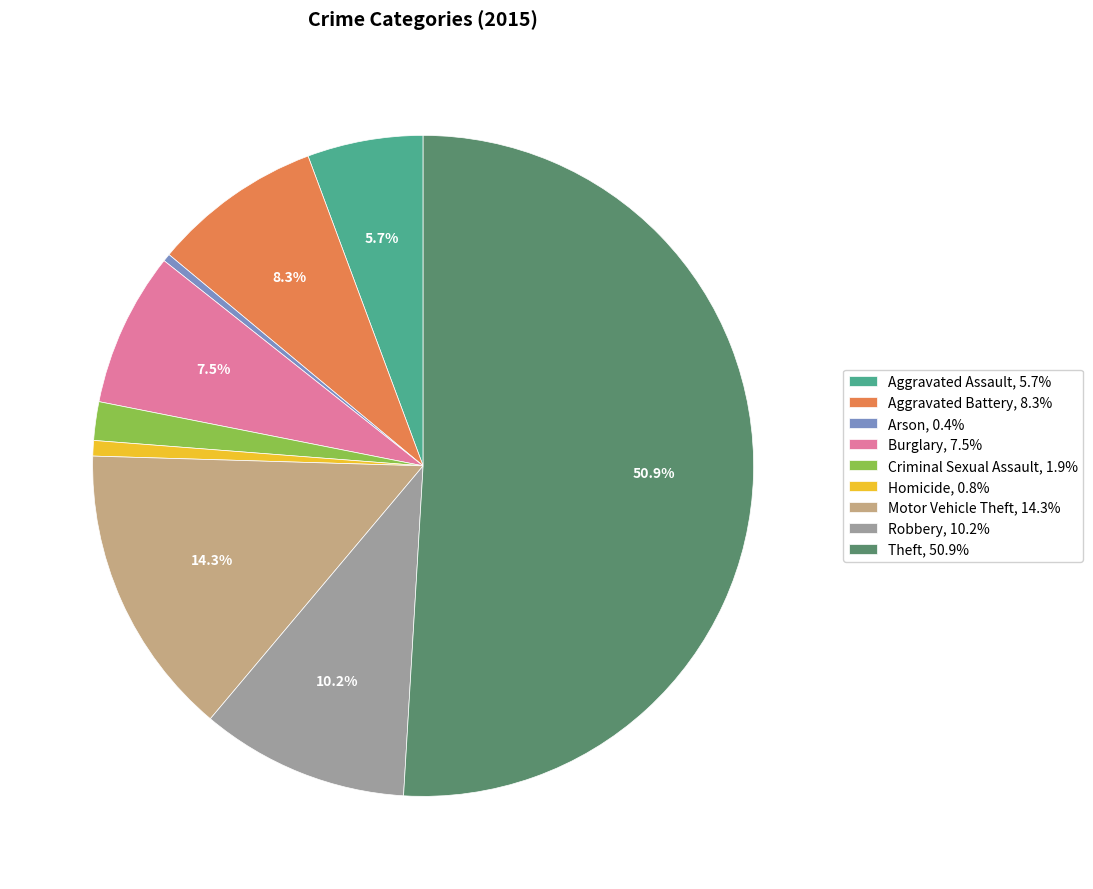

To the nearest percent, what is the combined percentage of Arson and Criminal Sexual Assault?

2%